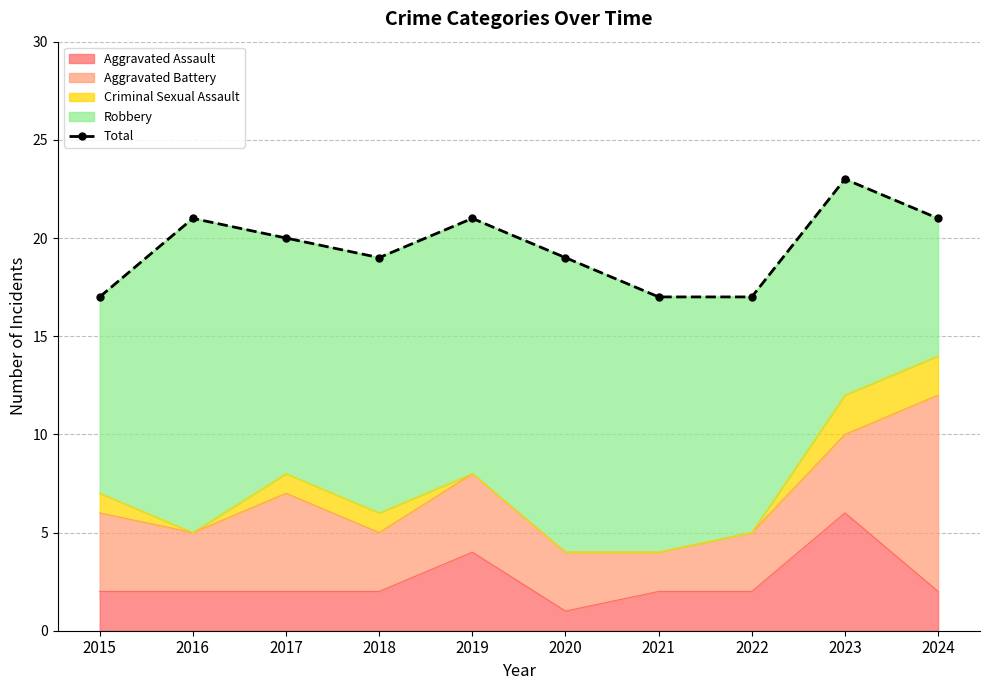

Reading right to left, transcribe all the data shown in this chart.

21	23	17	17	19	21	19	20	21	17